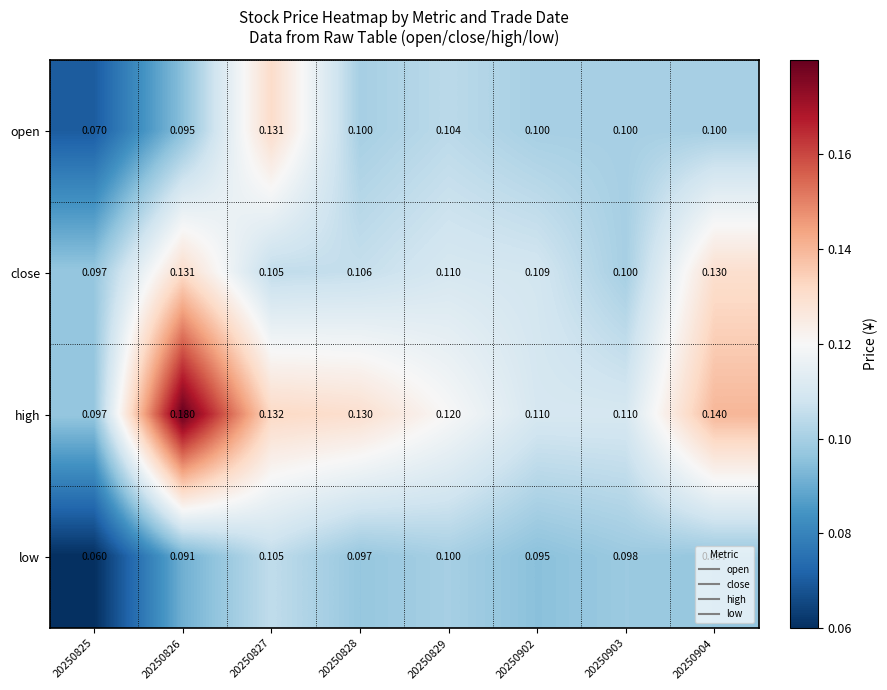

List the series in order of their overall mean, highest first.

high, close, open, low